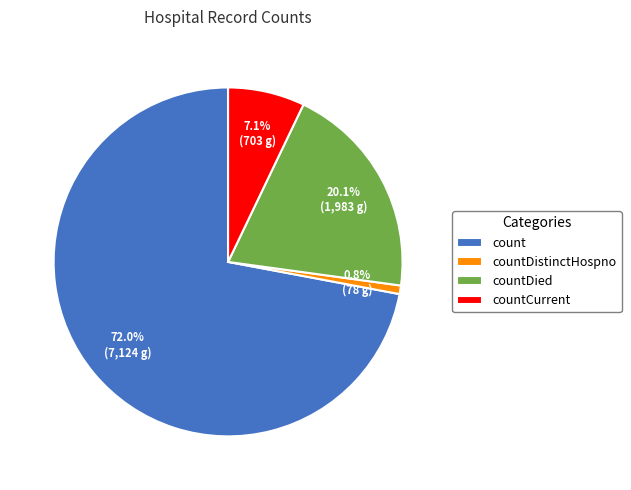

To the nearest percent, what is the difference between the countDistinctHospno and countDied slice percentages?

19%